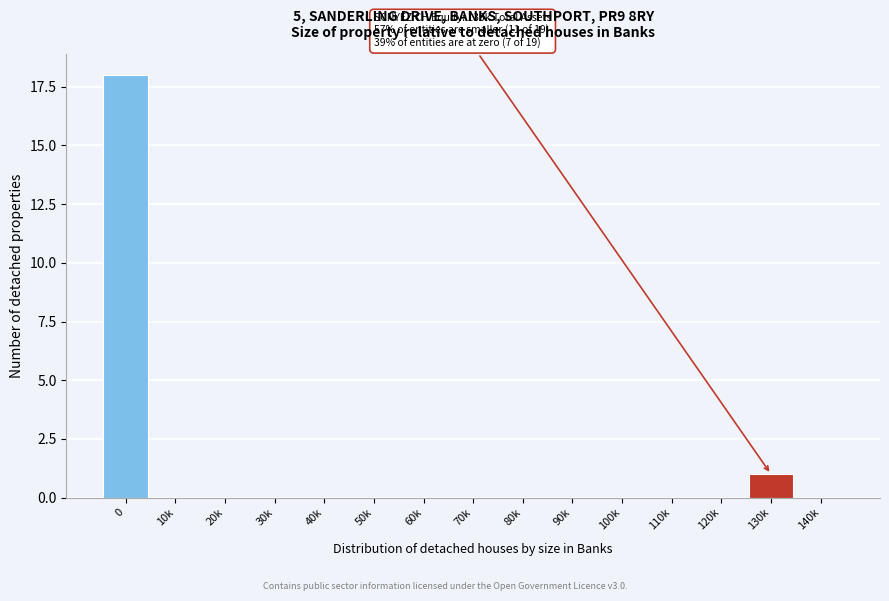

Reading left to right, transcribe all the data shown in this chart.

0=18	10k=0	20k=0	30k=0	40k=0	50k=0	60k=0	70k=0	80k=0	90k=0	100k=0	110k=0	120k=0	130k=1	140k=0